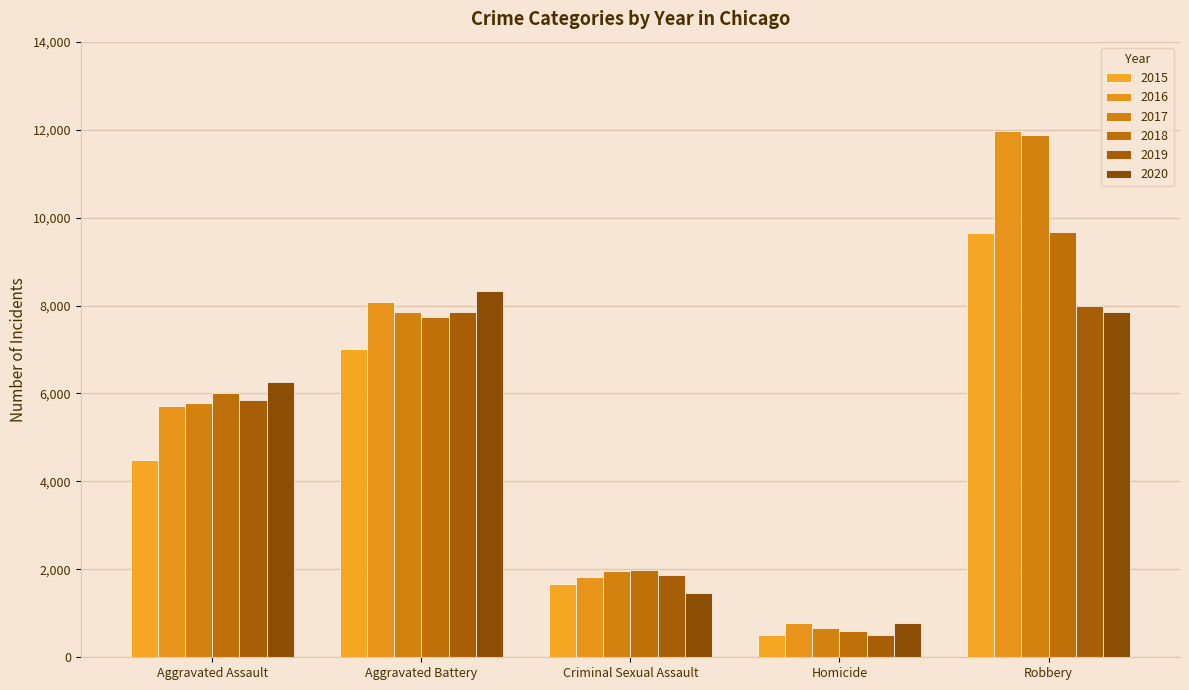

What is the sum of the 2020 values at Criminal Sexual Assault and Aggravated Battery?

9776